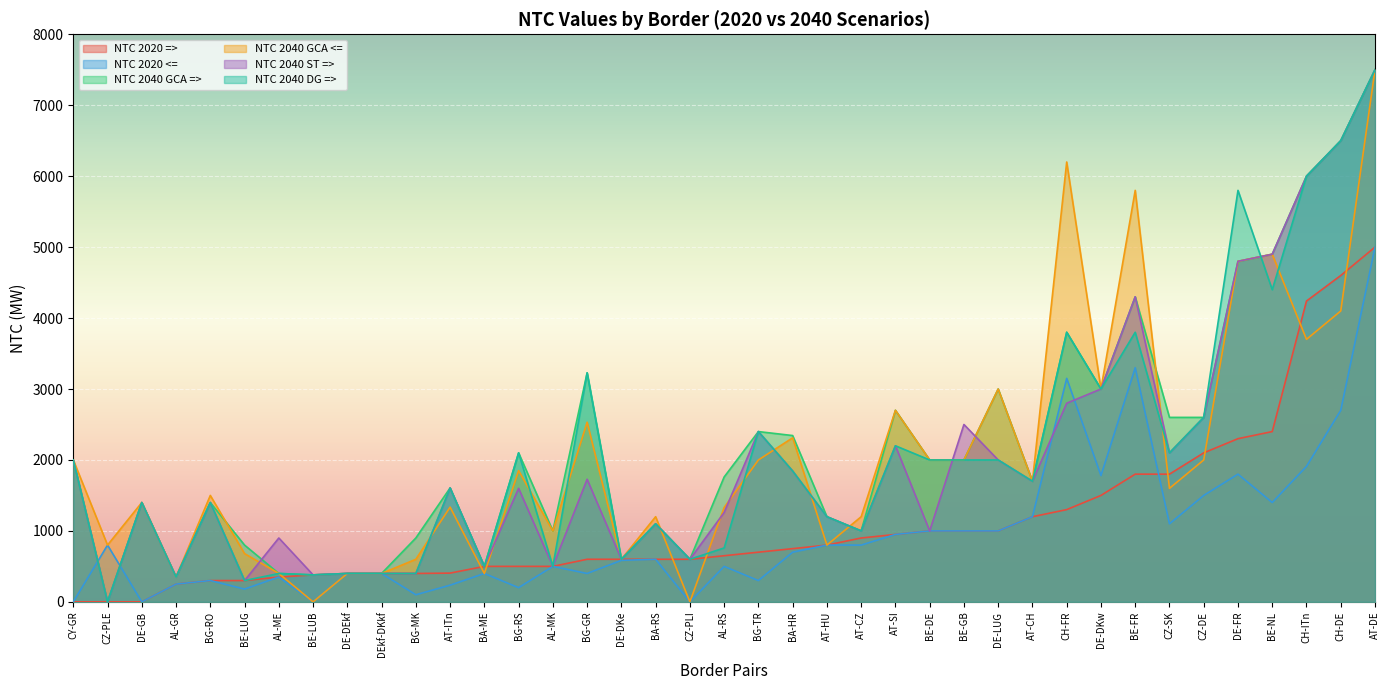

Rank the series by their maximum value, from lowest to highest.

NTC 2020 =>, NTC 2020 <=, NTC 2040 GCA =>, NTC 2040 GCA <=, NTC 2040 ST =>, NTC 2040 DG =>